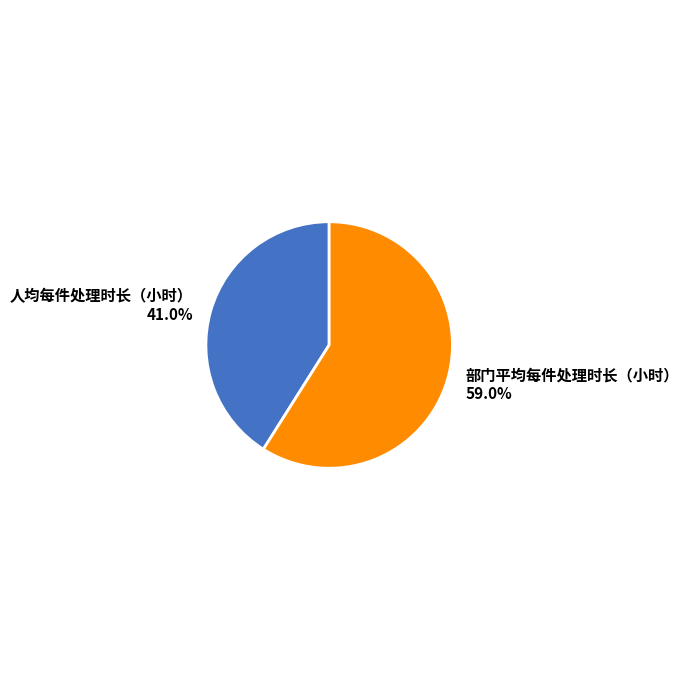

How many segments does this pie chart have?

2